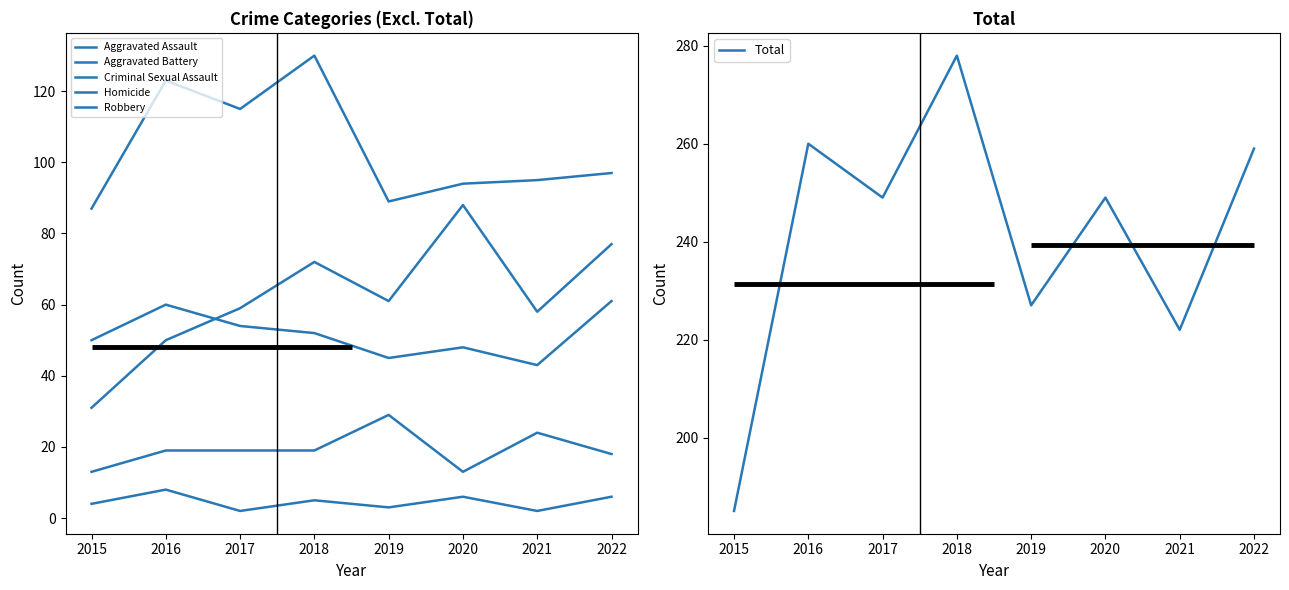

Which has a higher value, 2017 or 2021?

2017